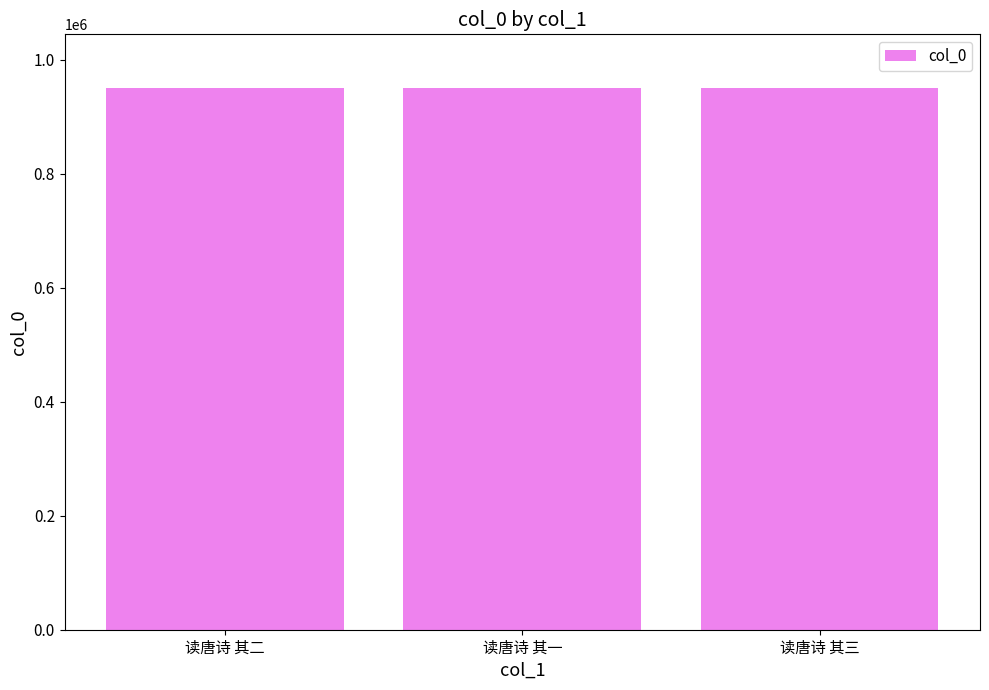

The chart shows a value of 358943 at 读唐诗 其一. True or false?

False